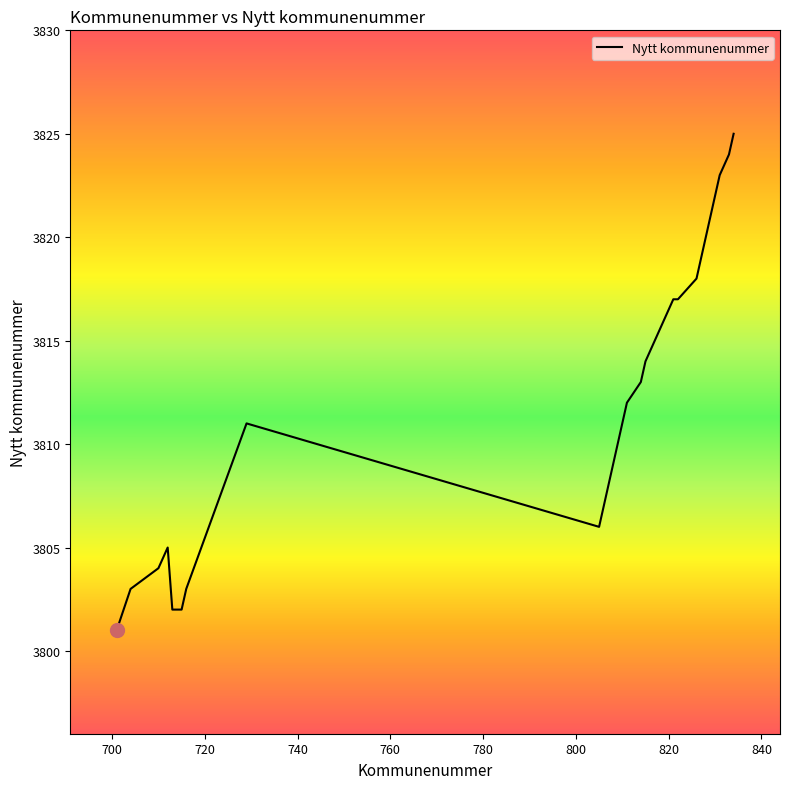

What is the minimum value shown in the chart?

3801